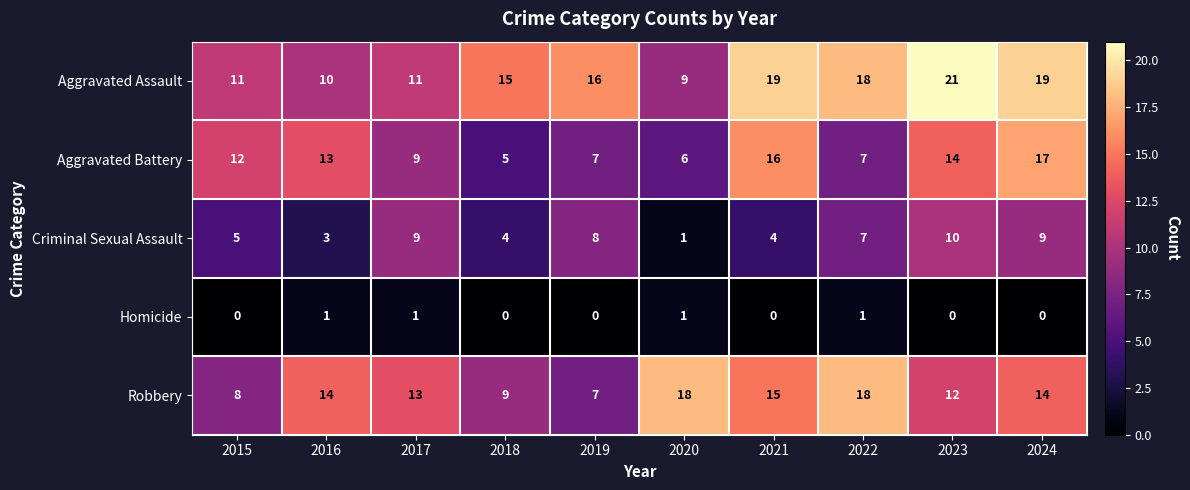

At 2015, list the series in order from largest to smallest.

Aggravated Battery, Aggravated Assault, Robbery, Criminal Sexual Assault, Homicide